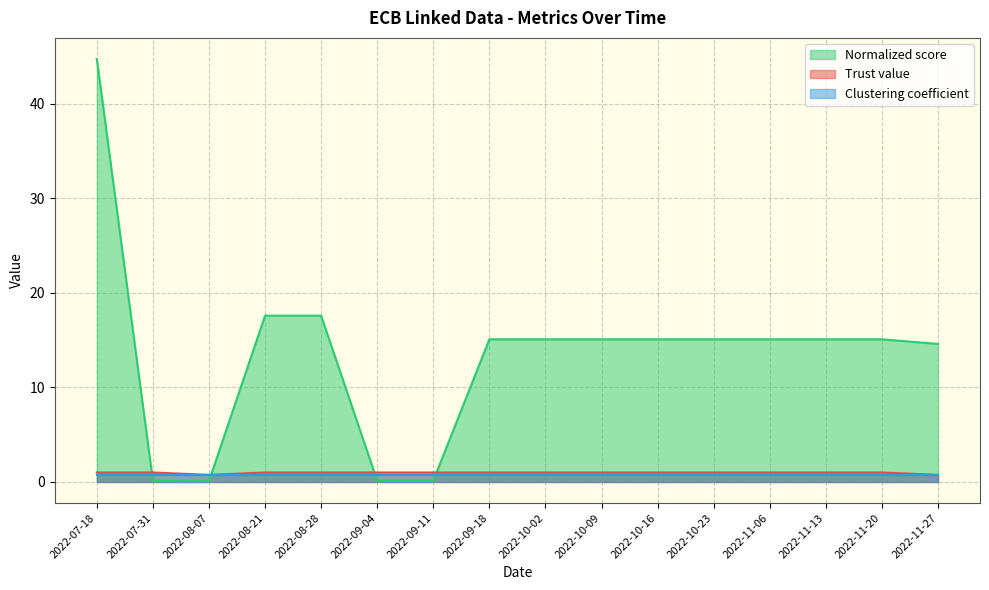

What is the sum of all Normalized score values?

215.7